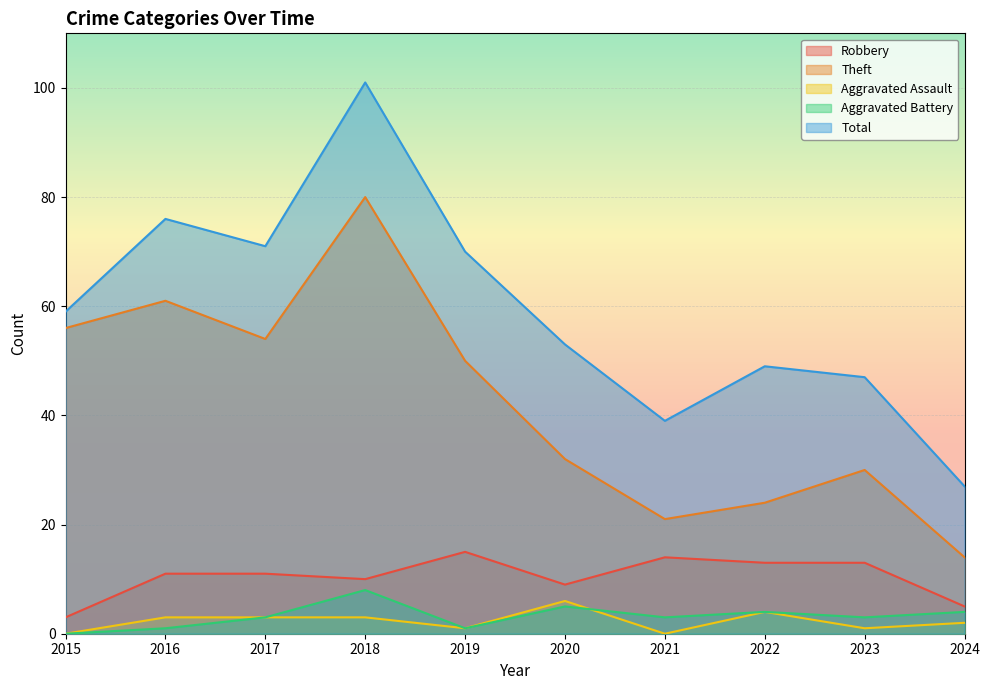

How many data points in Aggravated Battery are less than 3?

3